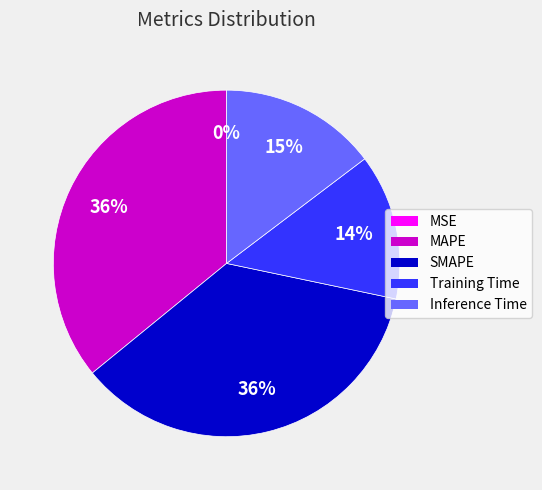

Is it true that Inference Time is 4% of the pie?

False